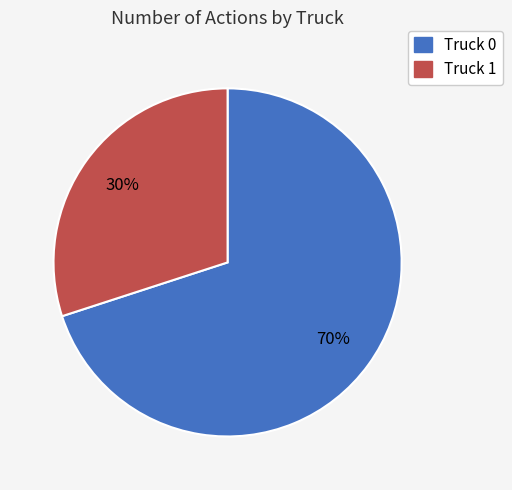

What is the largest slice in the pie chart?

Truck 0